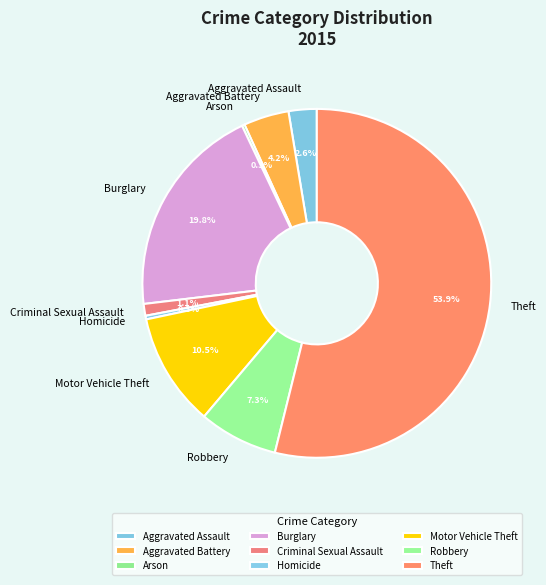

Do Homicide and Criminal Sexual Assault together represent more than half of the pie?

No